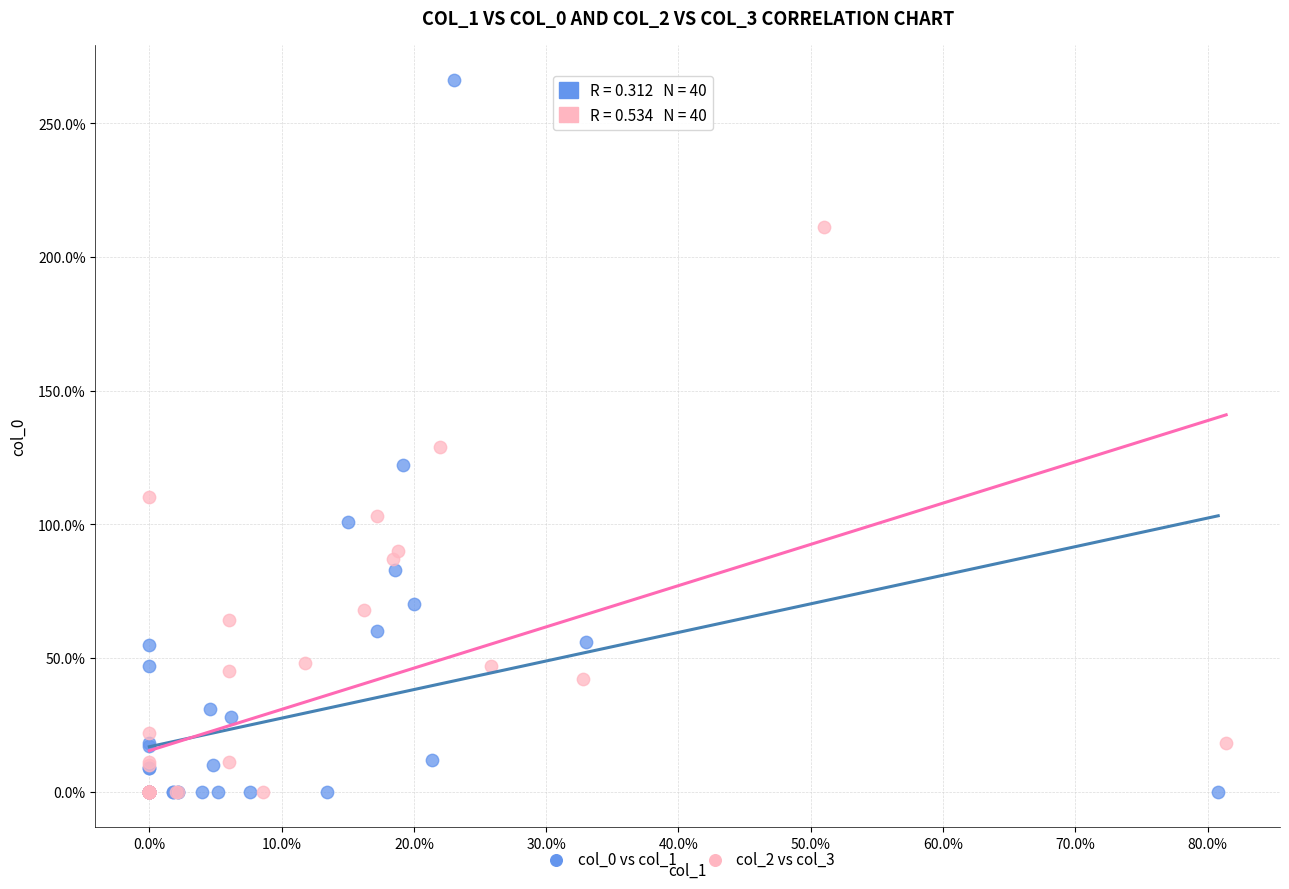

What are all the series names shown in the legend?

col_0 vs col_1, col_2 vs col_3